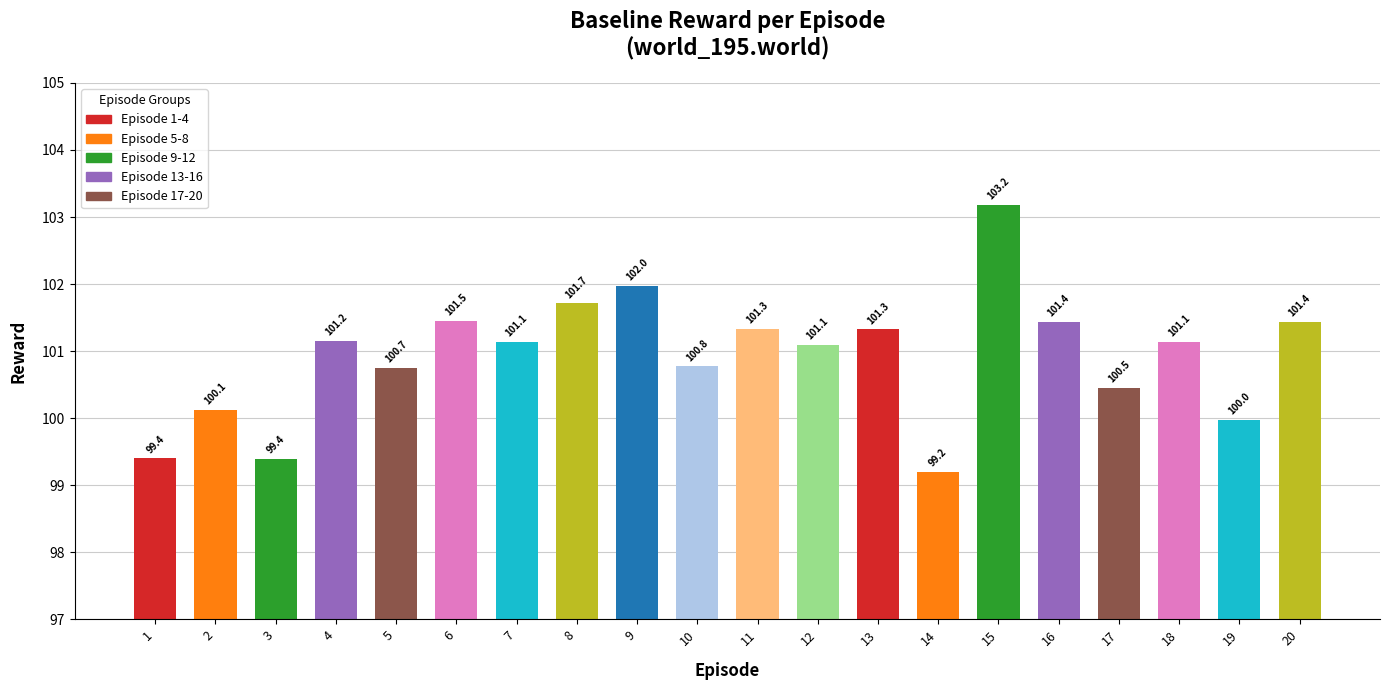

What is the value of the 20th bar from the left?

101.4